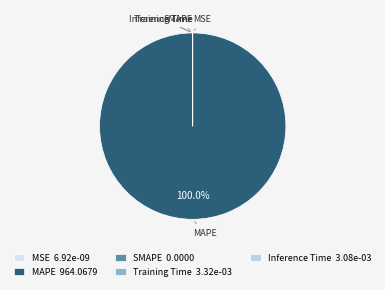

What percentage is NOT represented by MSE?

100.0%